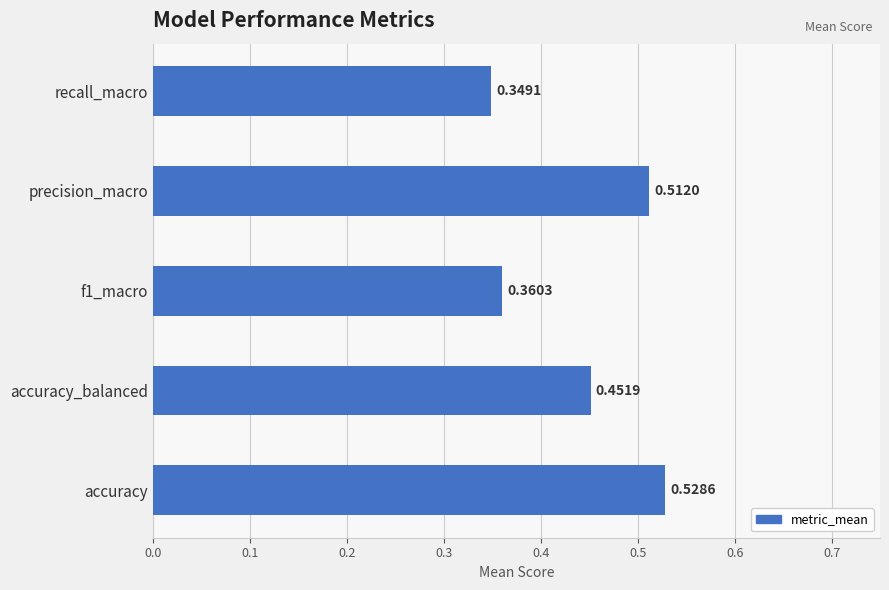

At which label is the value closest to 0?

recall_macro